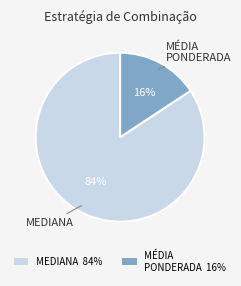

Which category has the smallest portion of the pie?

MÉDIA PONDERADA